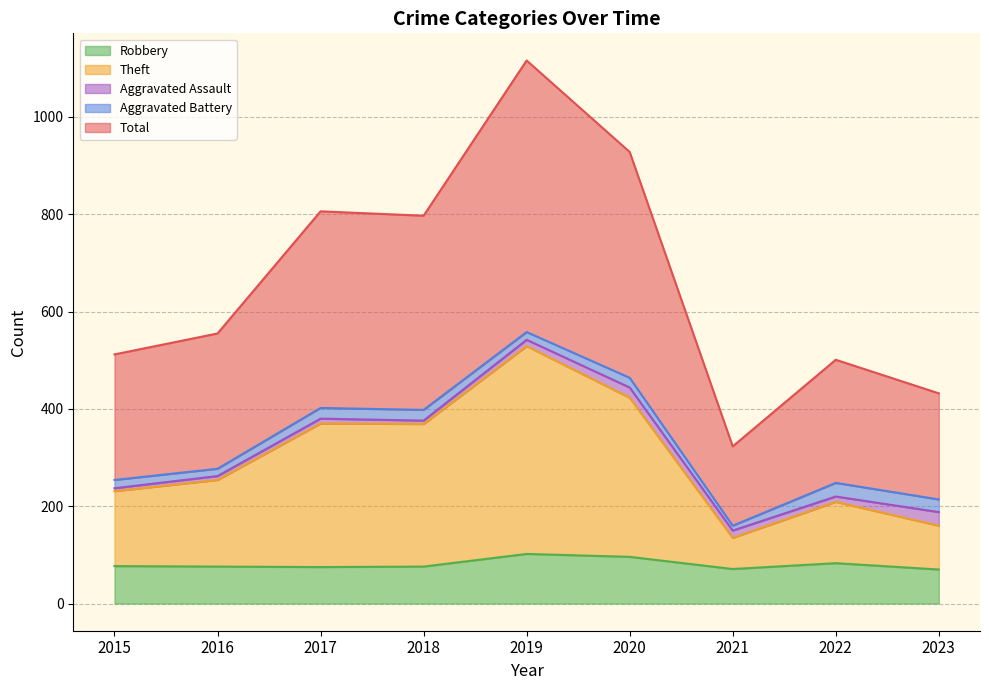

True or false: Total has a value of 534 at 2021.

False